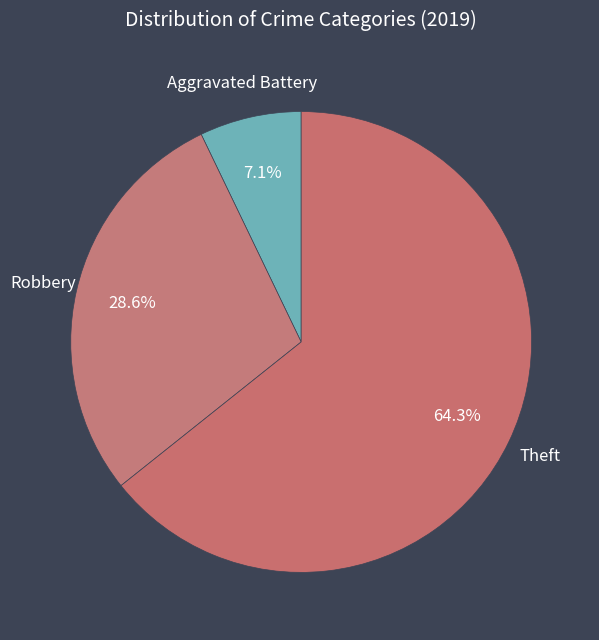

Rank the categories by value from highest to lowest.

Theft, Robbery, Aggravated Battery